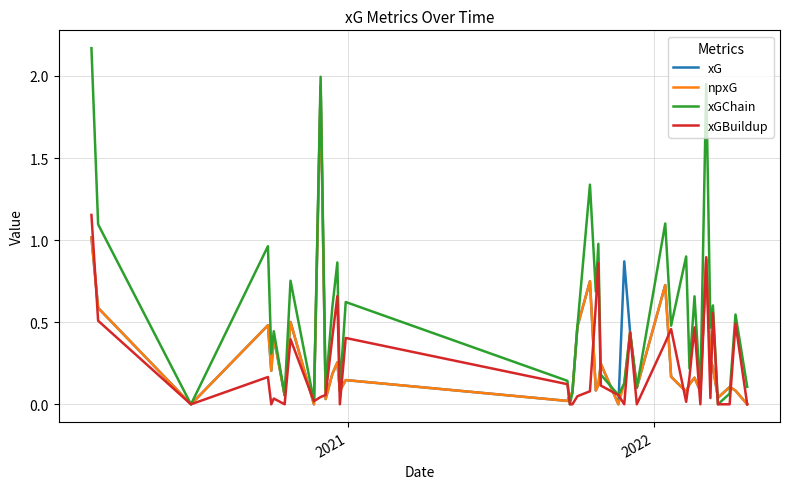

Which series has the largest total across all categories?

xGChain